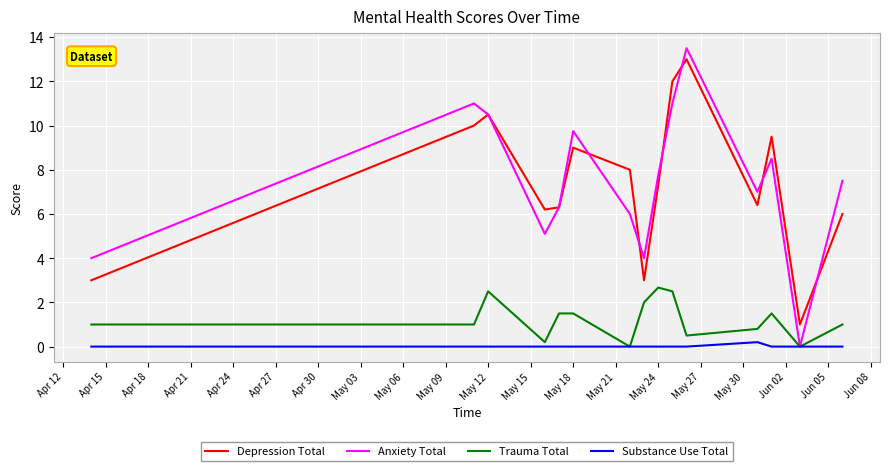

What is the greatest value displayed?

13.5